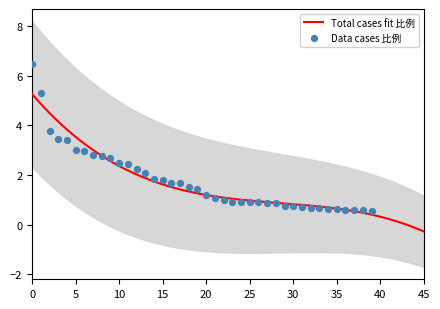

What is the change in value from 10 to 13?

-0.4